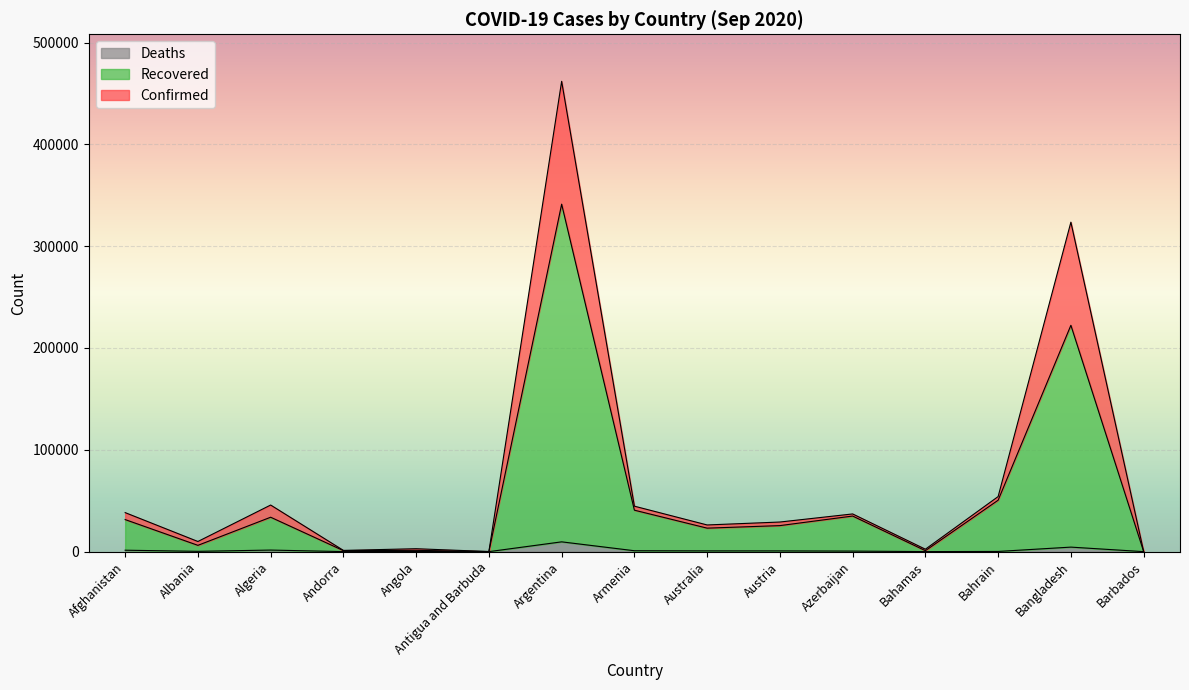

What is the label of the 15th point from the left?

Barbados